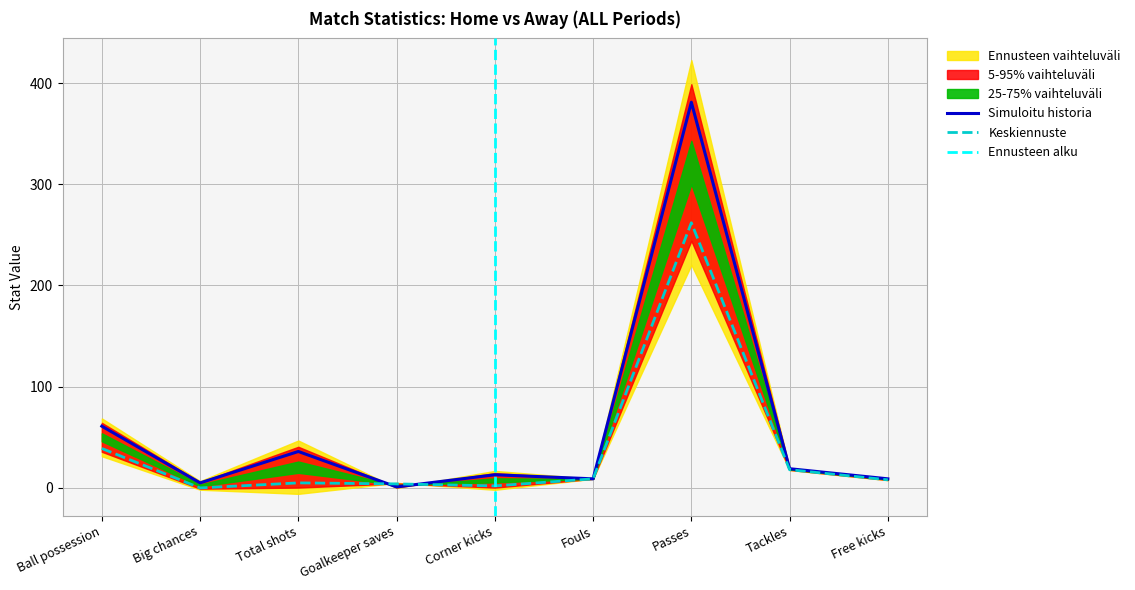

How many values in the homeValue series exceed 13?

4